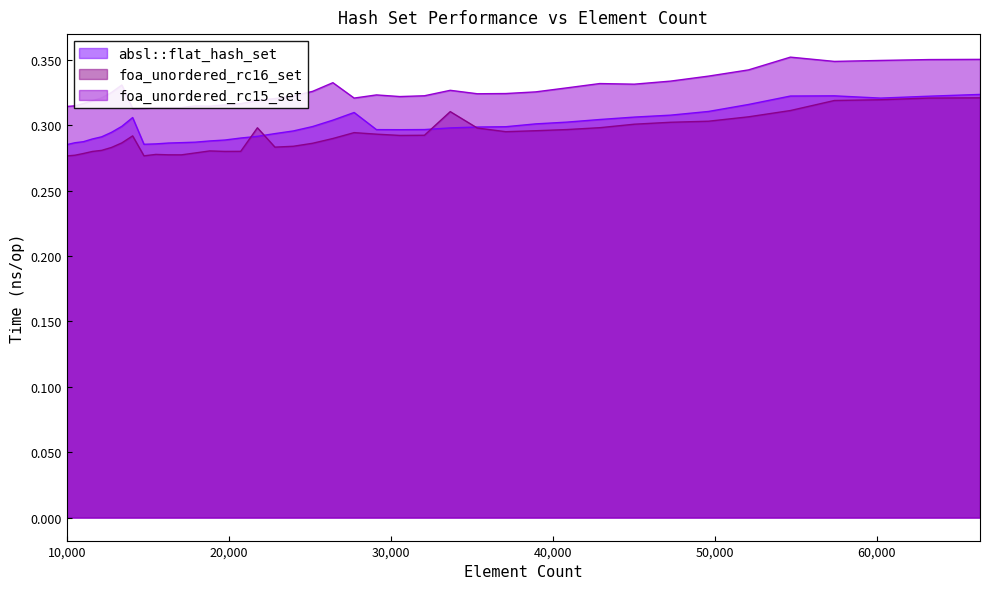

At which category does foa_unordered_rc15_set reach its first local valley?

14063